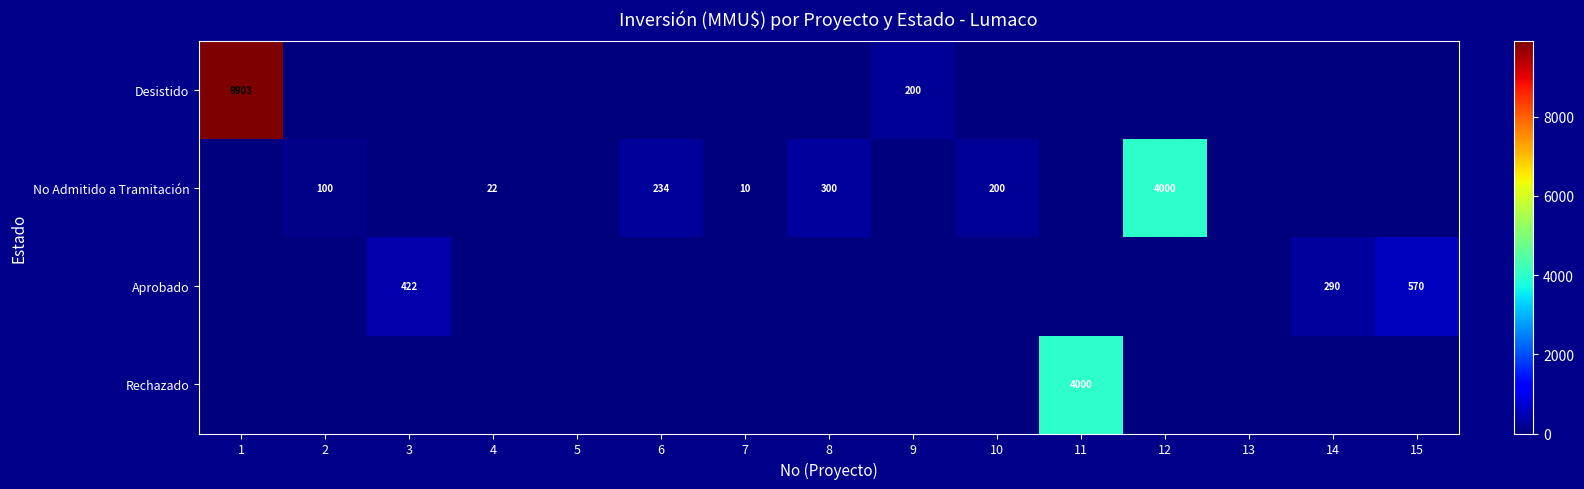

What is the highest value of the Rechazado series?

4000